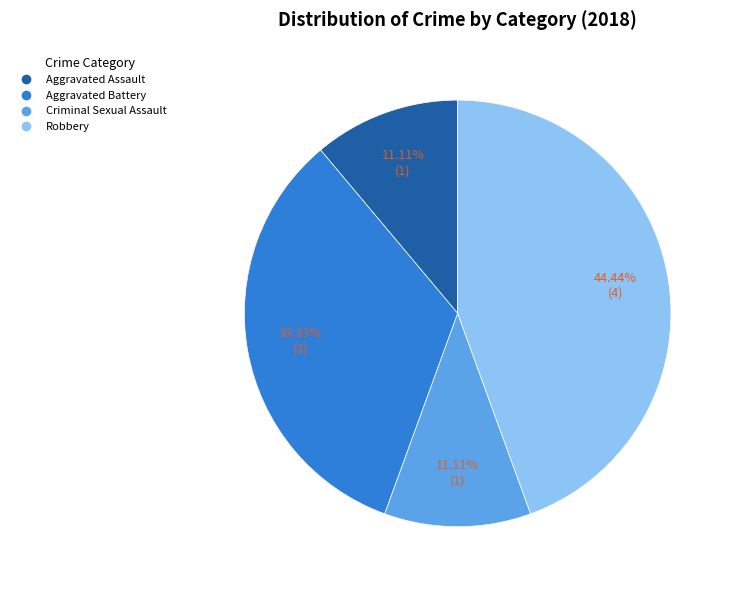

Is there a majority slice in this chart?

No